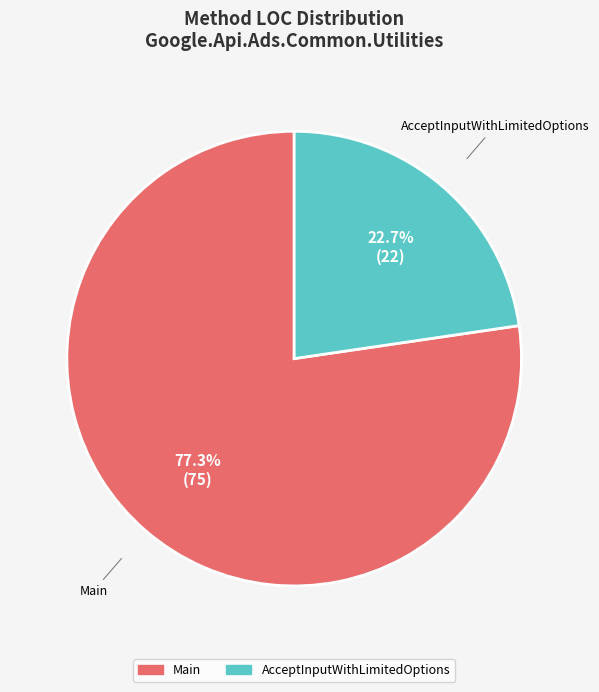

Which category accounts for the majority?

Main